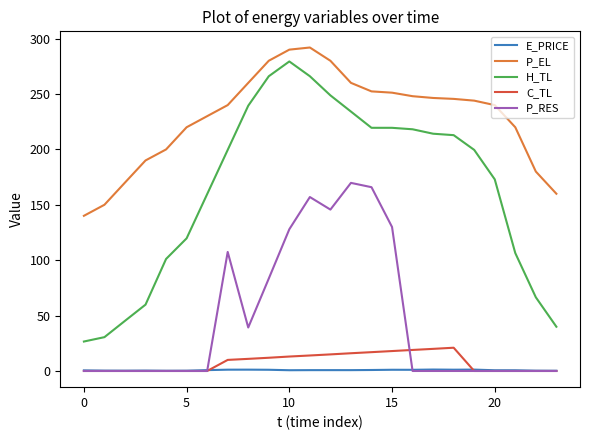

Which series has the largest range (max minus min)?

H_TL